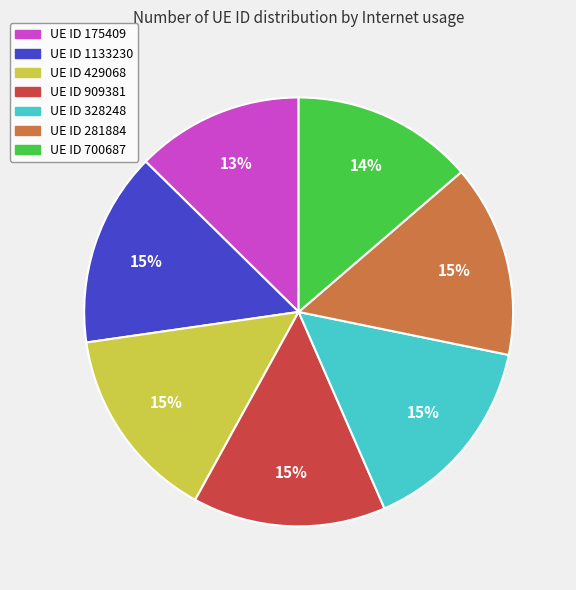

Is there any slice that represents more than half of the pie?

No